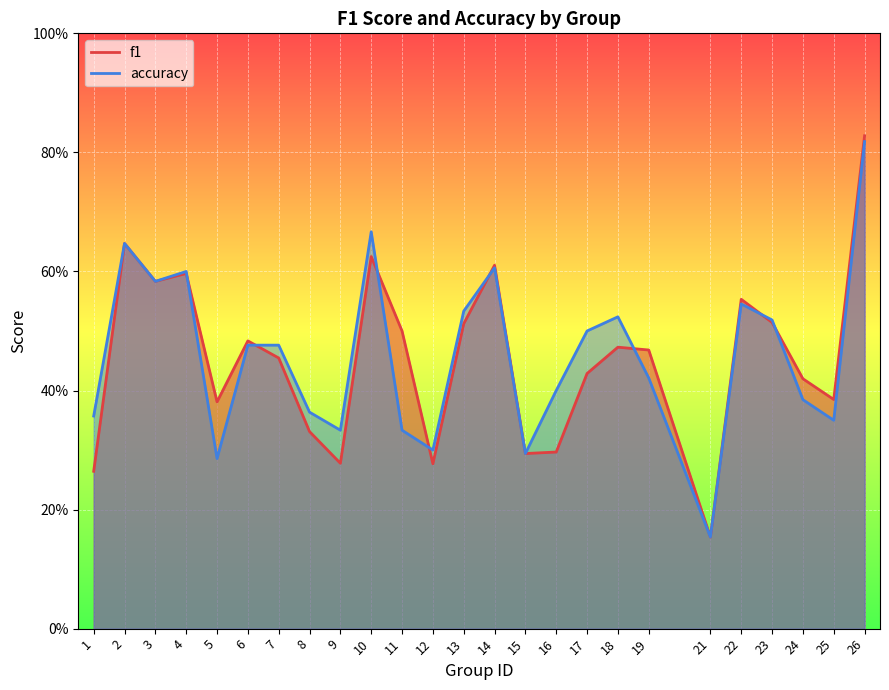

Which series has the widest spread of values?

f1